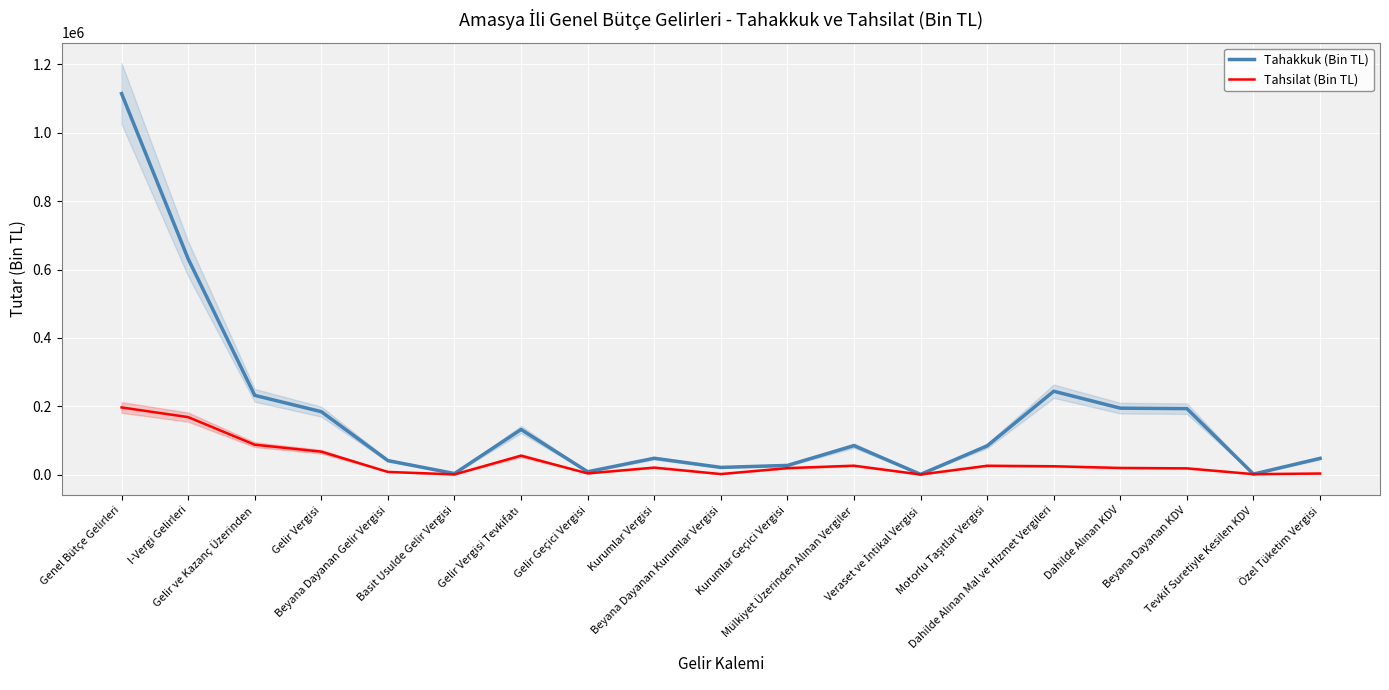

At how many categories does at least one series exceed 892109?

1